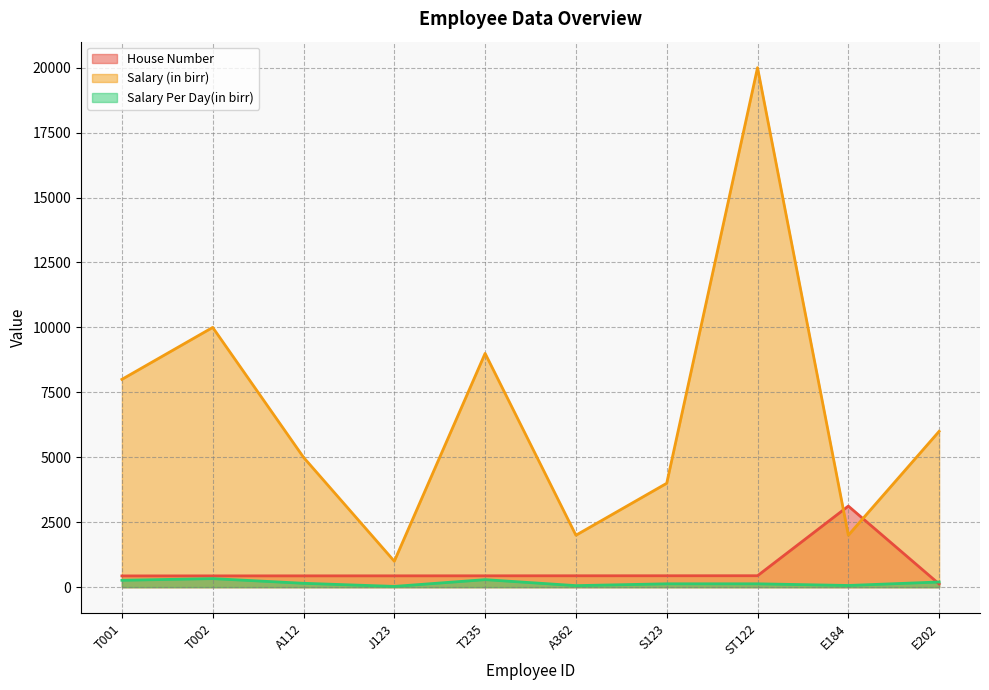

Between T001 and ST122, which series saw the biggest shift?

Salary (in birr)